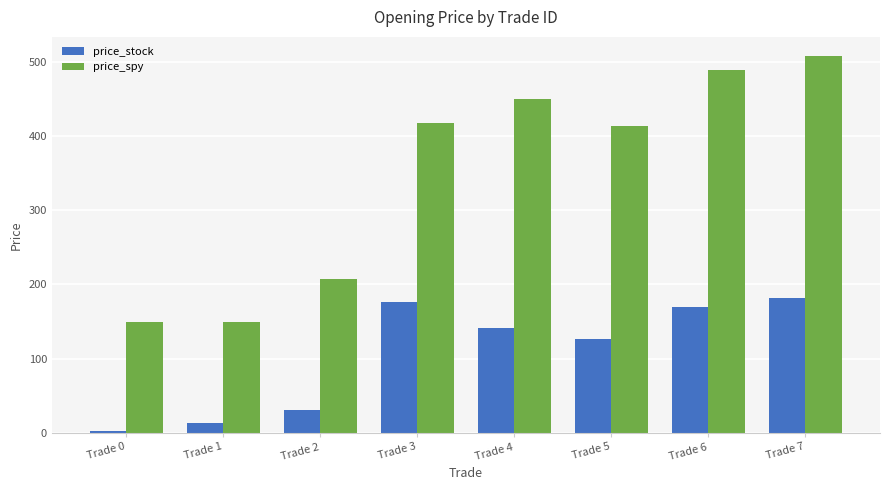

At which label does price_stock reach its peak?

Trade 7